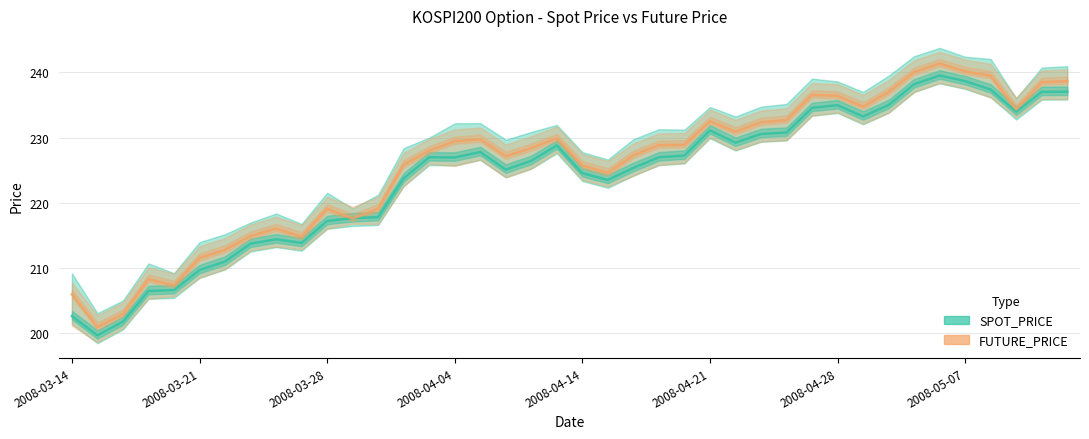

What is the average value of the FUTURE_PRICE series?

225.8